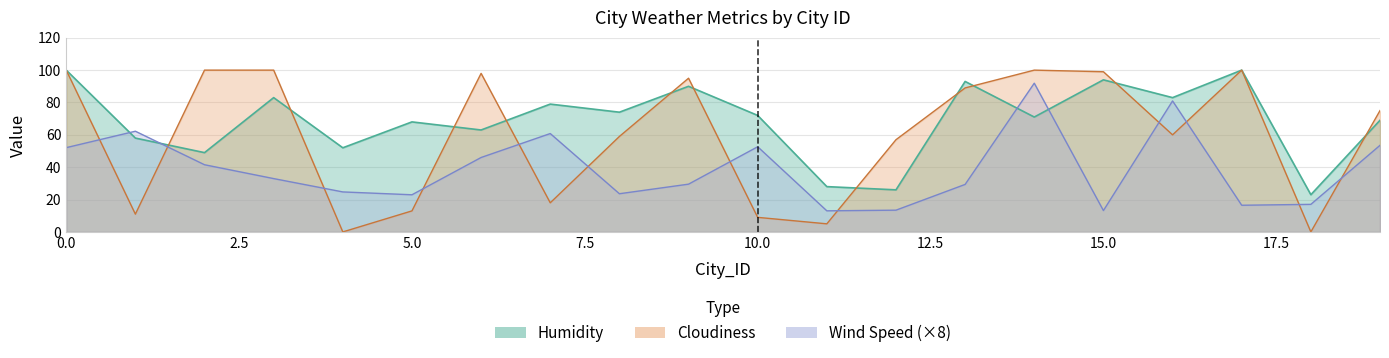

At 19, list the series in order from largest to smallest.

Cloudiness, Humidity, Wind Speed